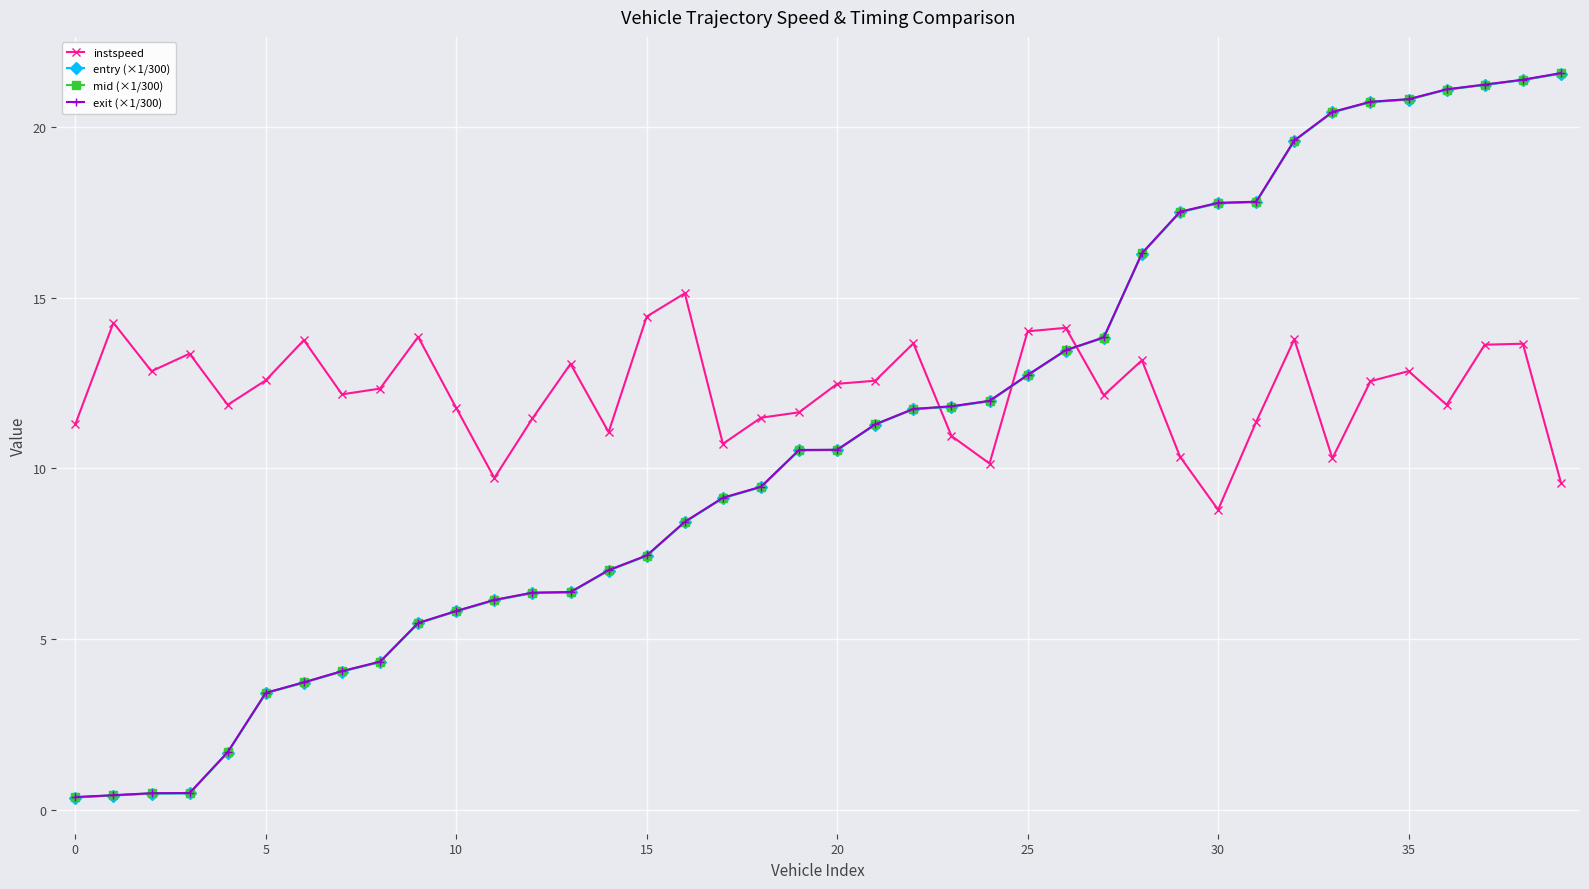

True or false: instspeed has more than 2 points higher than both neighbors.

True